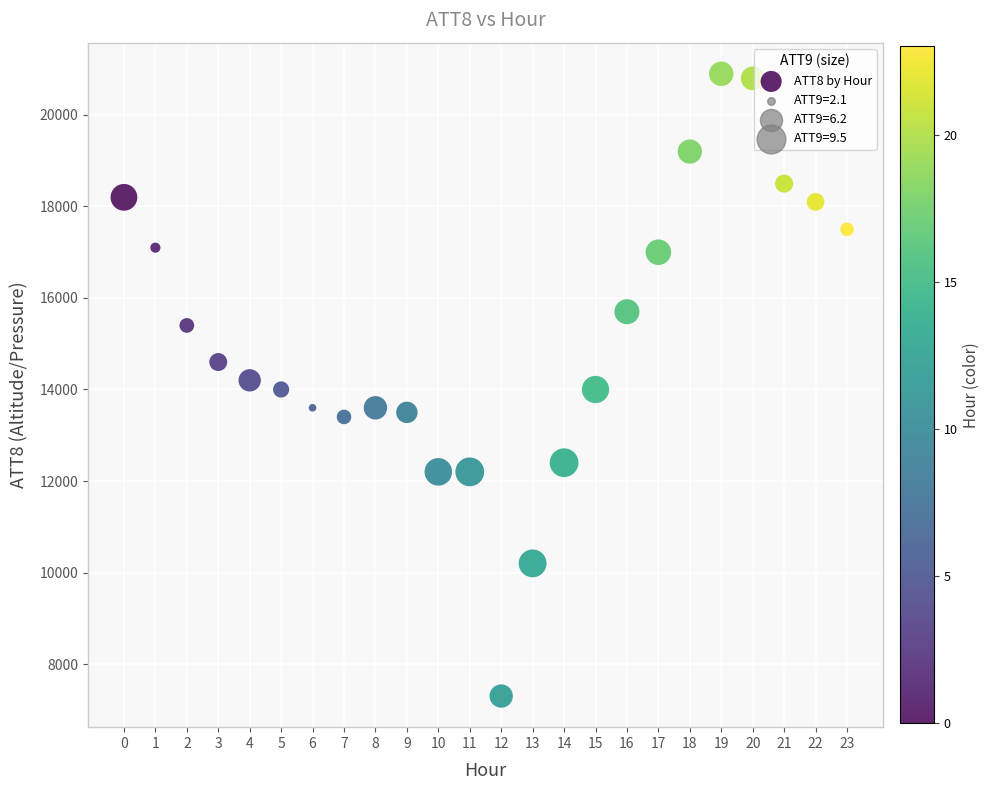

What is the range of Y values (max minus min)?

13600